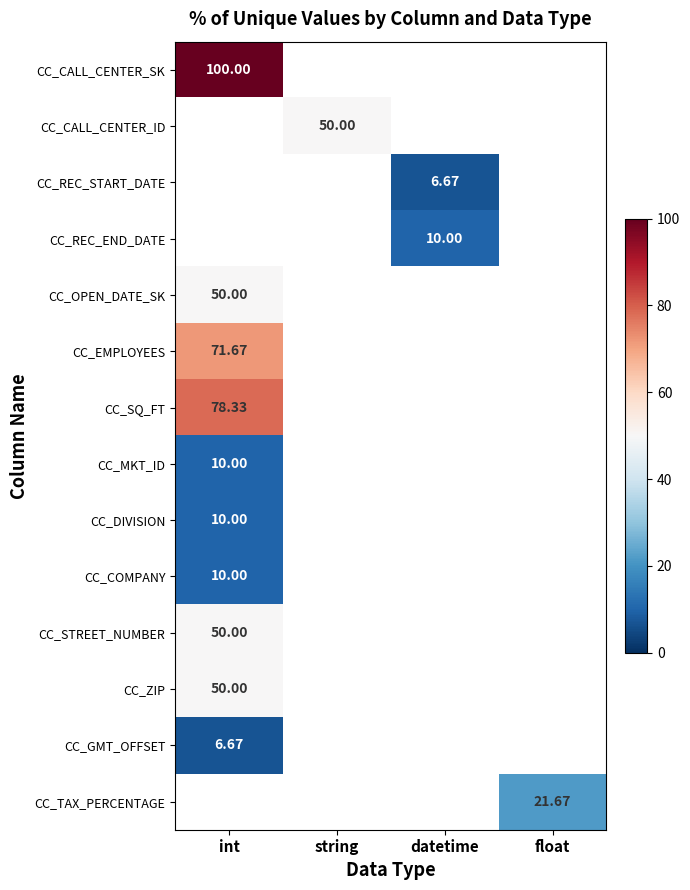

What is the maximum value for CC_CALL_CENTER_SK?

100.0